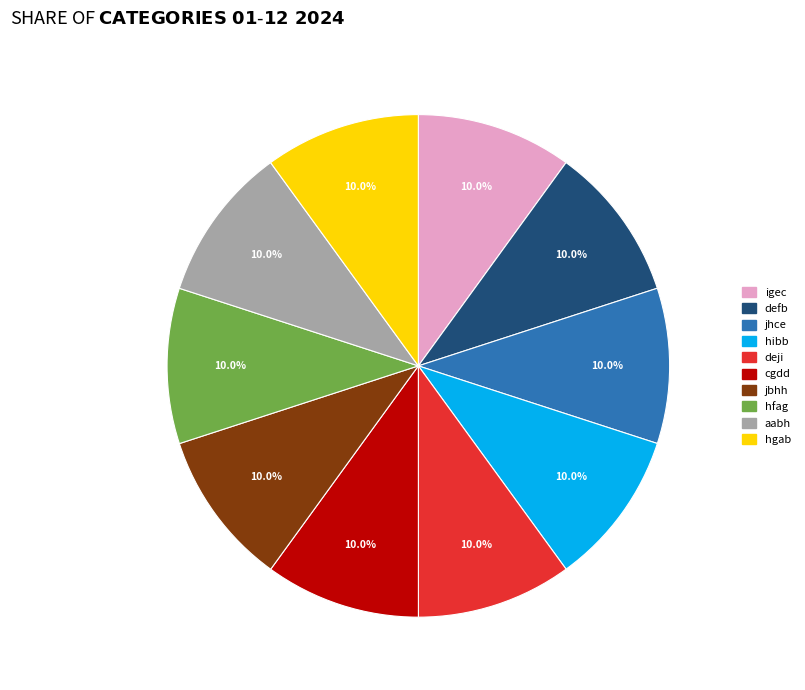

Does any single category account for the majority?

No